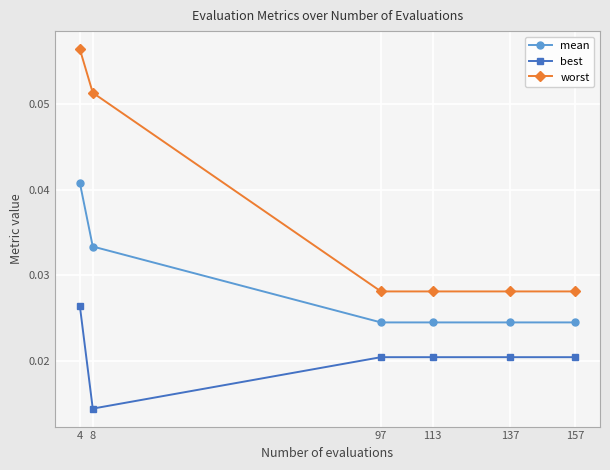

Is this an area chart (filled region under the line)?

No